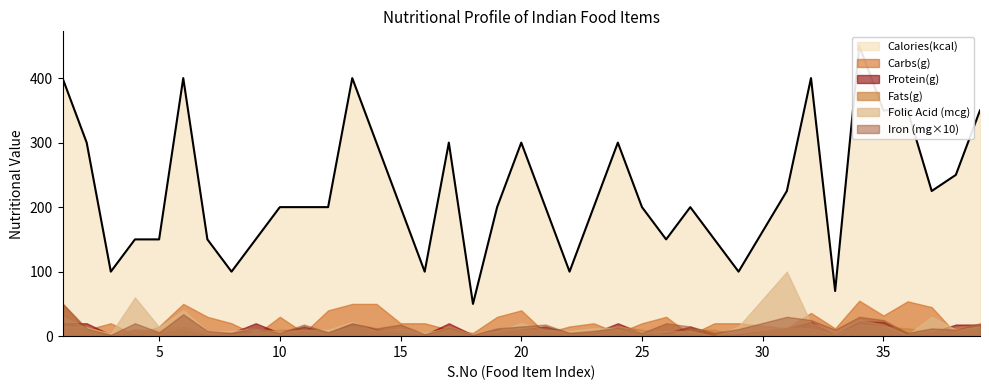

At how many categories does at least one series exceed 373?

5